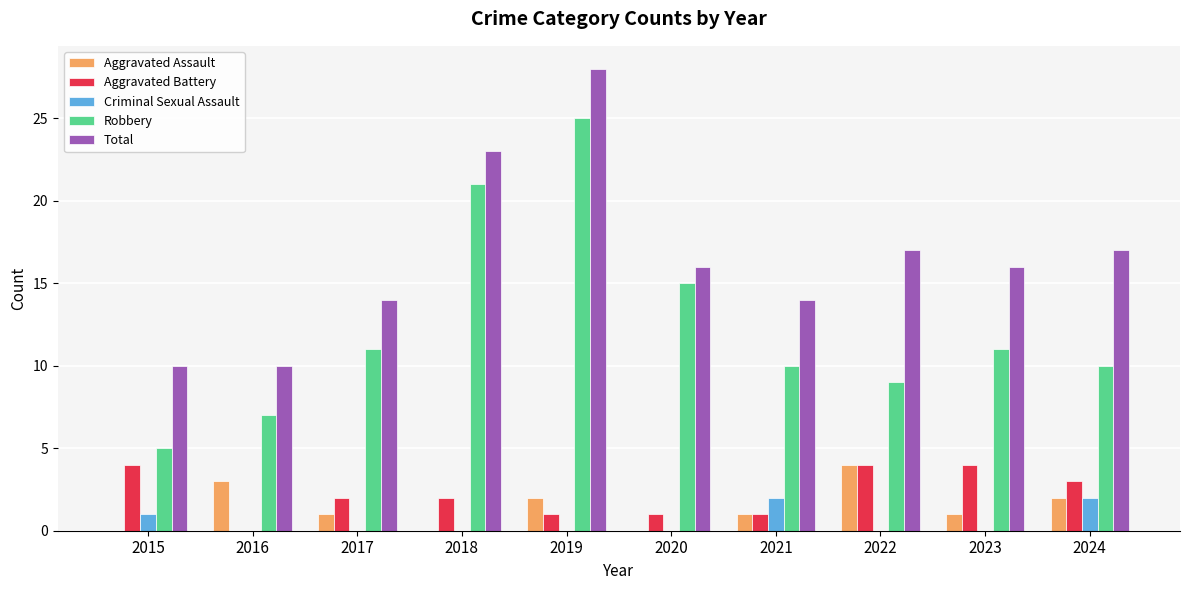

What is the sum of all Robbery values?

124